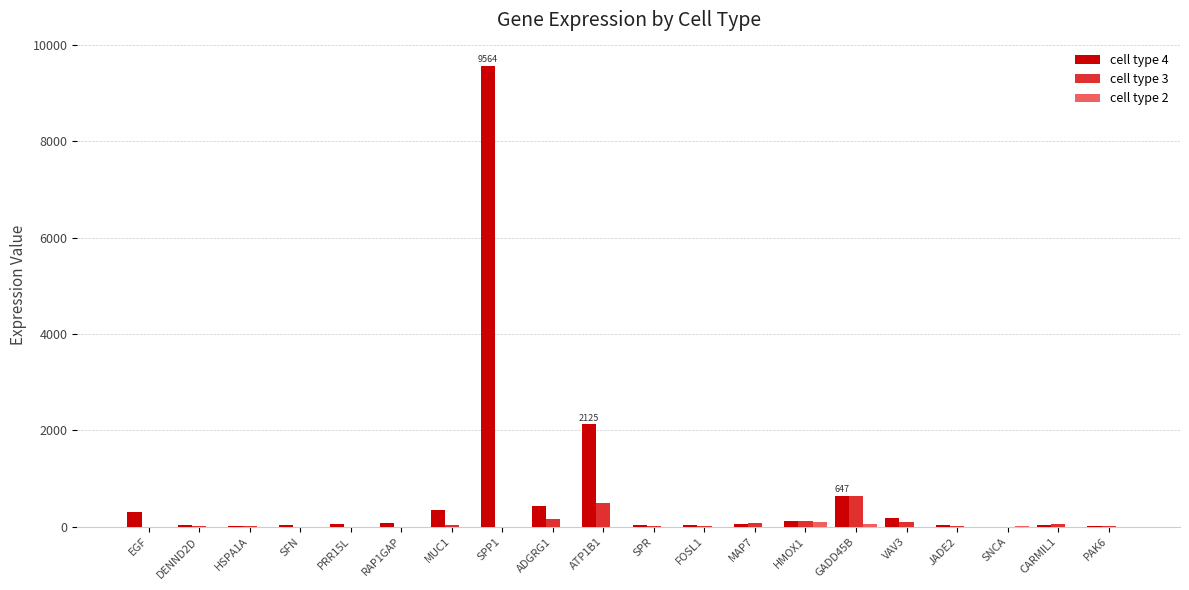

What is the sum of all cell type 3 values?

1779.8